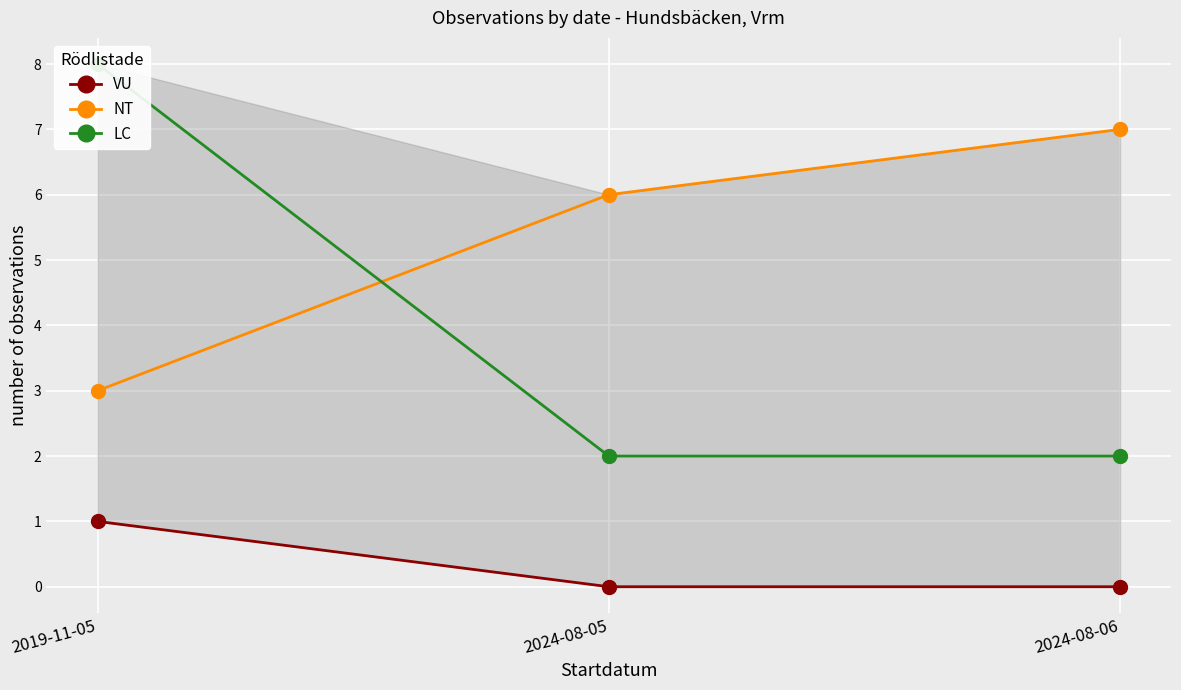

What is the difference between the maximum and minimum values in the LC series?

6